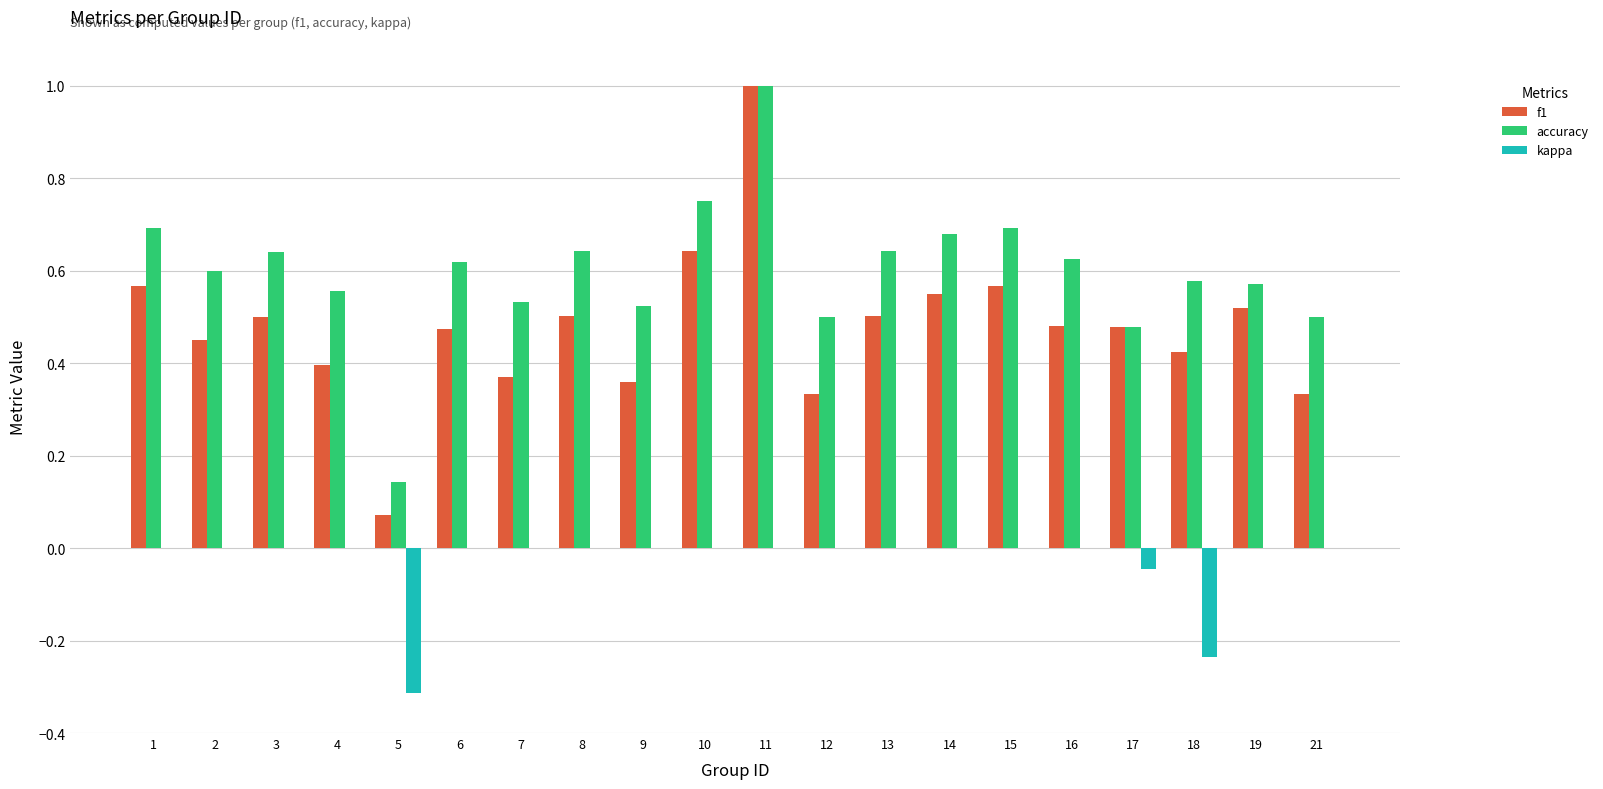

What is the total value across all series at 11?

2.0